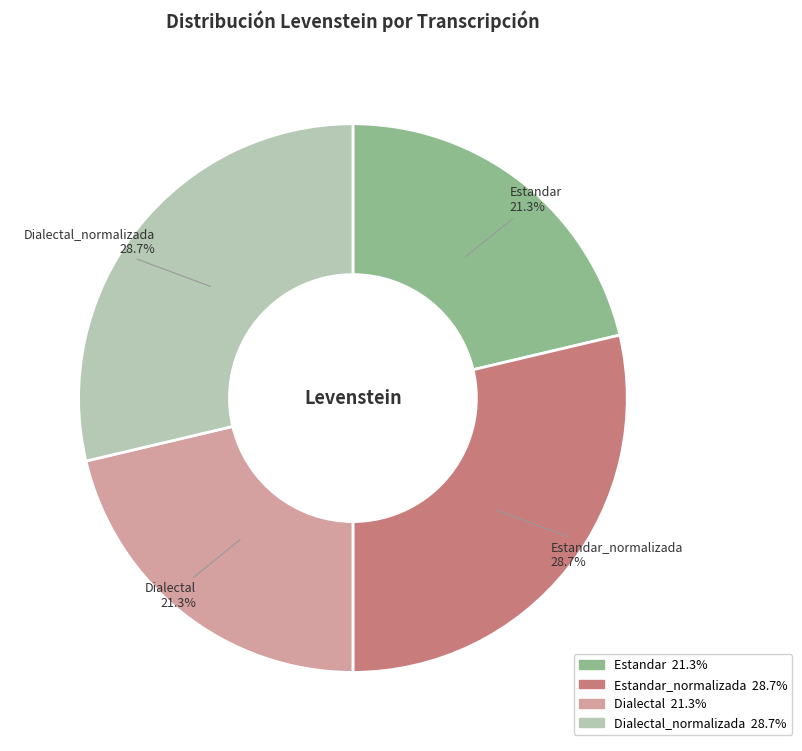

How many segments does this pie chart have?

4